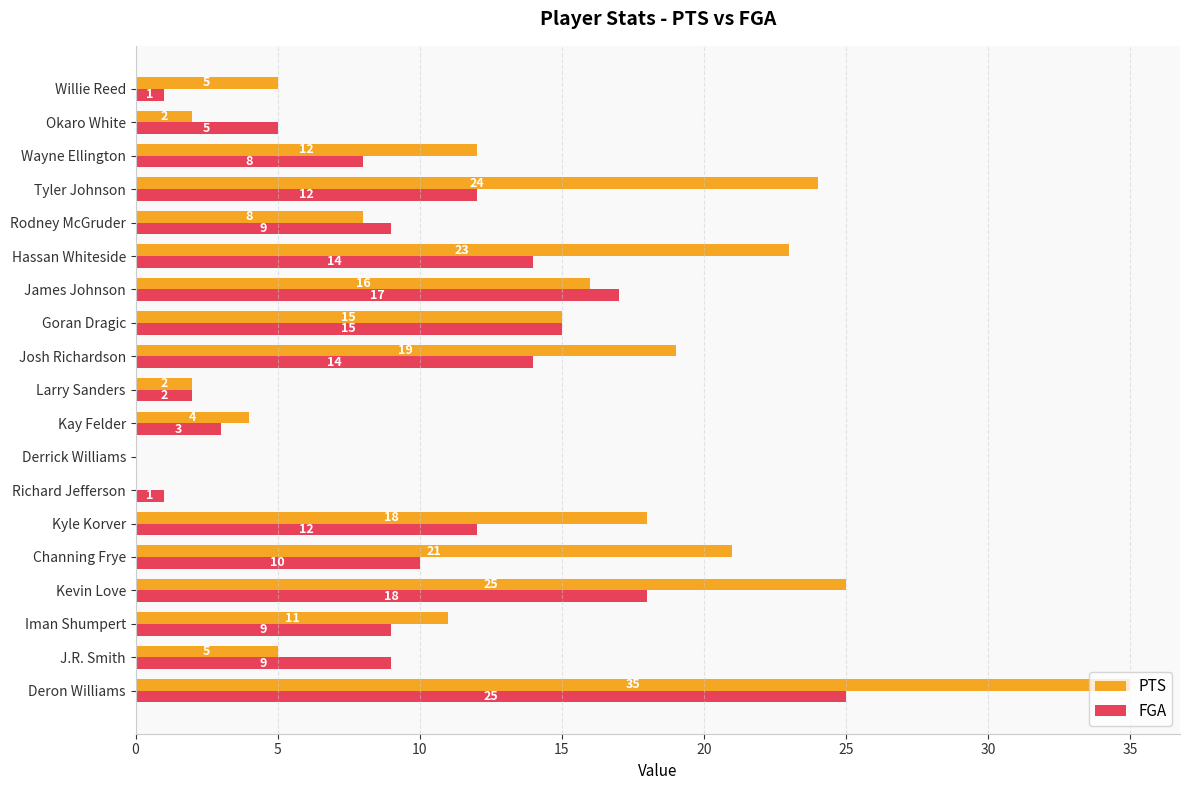

Which series changed the most between Goran Dragic and Wayne Ellington?

FGA